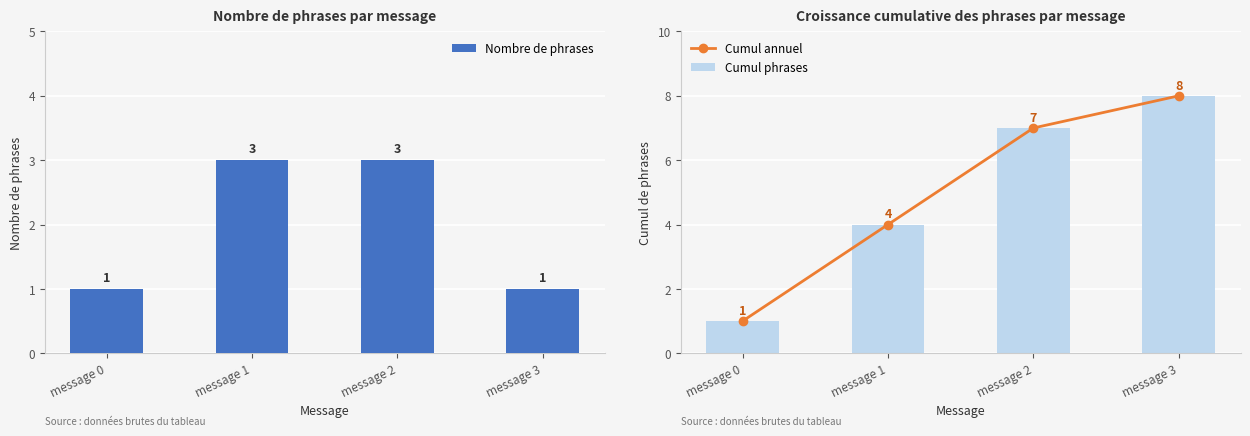

Reading right to left, list all the values displayed in this chart.

Nombre de phrases: 1	3	3	1
Cumul annuel: 8	7	4	1
Cumul phrases: 8	7	4	1